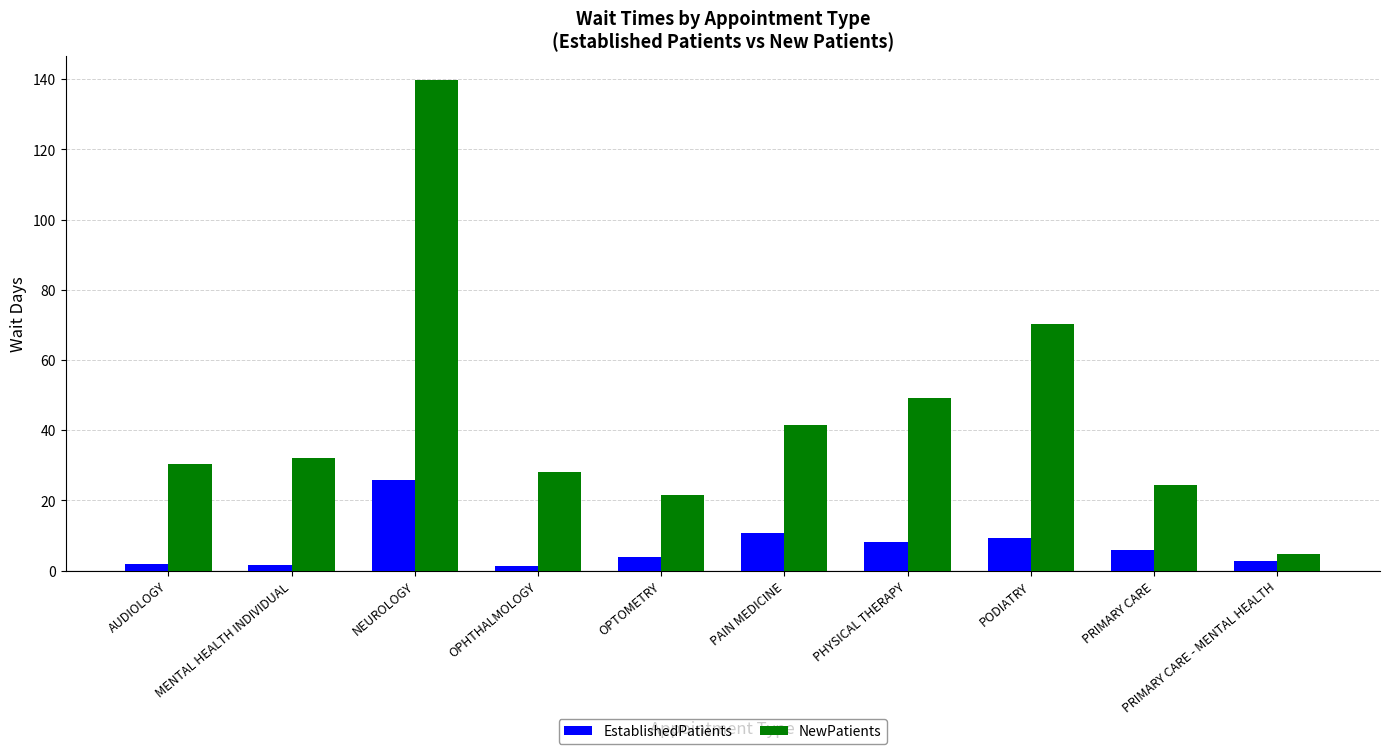

What is the sum of the EstablishedPatients values at AUDIOLOGY and OPHTHALMOLOGY?

3.2